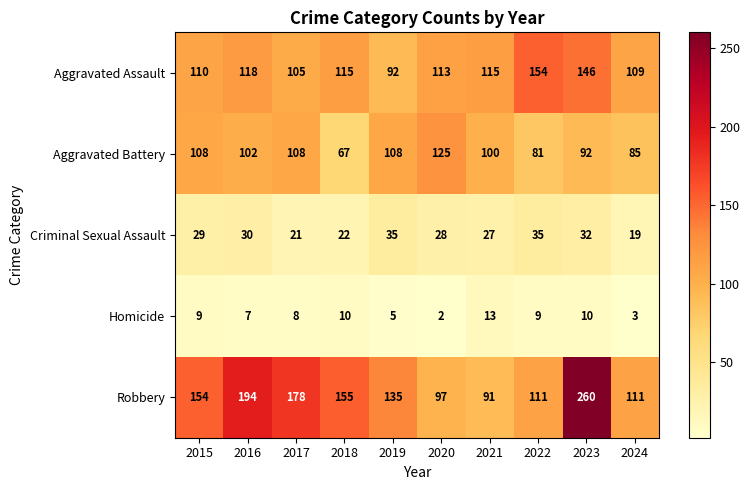

At 2023, list the series in order from smallest to largest.

Homicide, Criminal Sexual Assault, Aggravated Battery, Aggravated Assault, Robbery